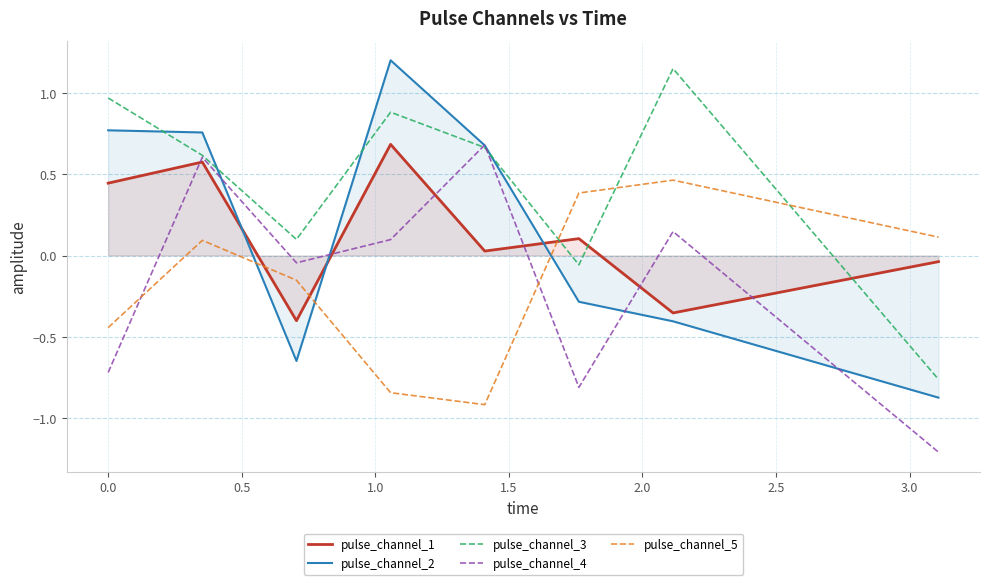

What is the difference between the maximum and minimum values in the pulse_channel_2 series?

2.1